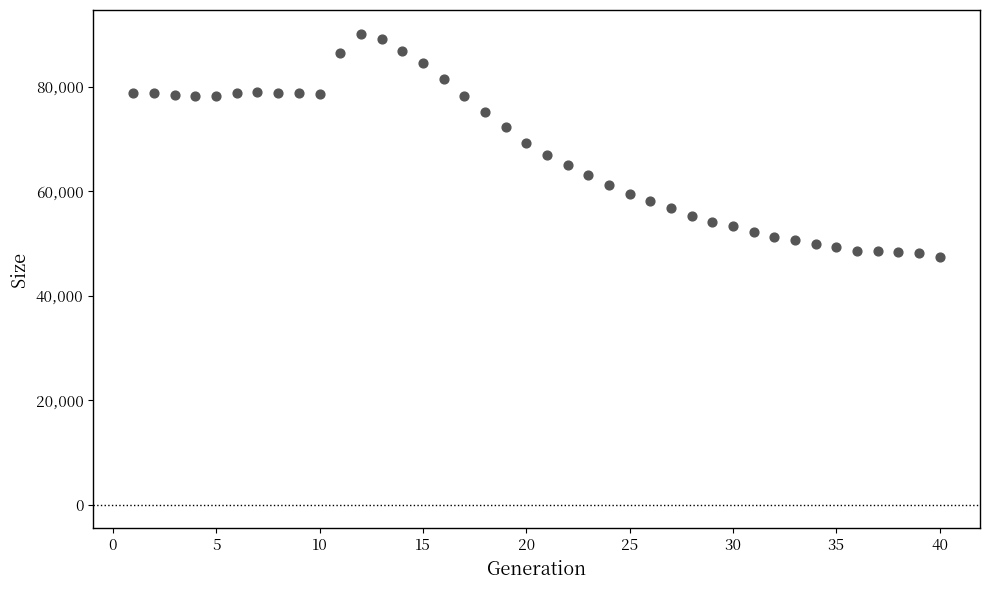

What is the range of X values (max minus min)?

39